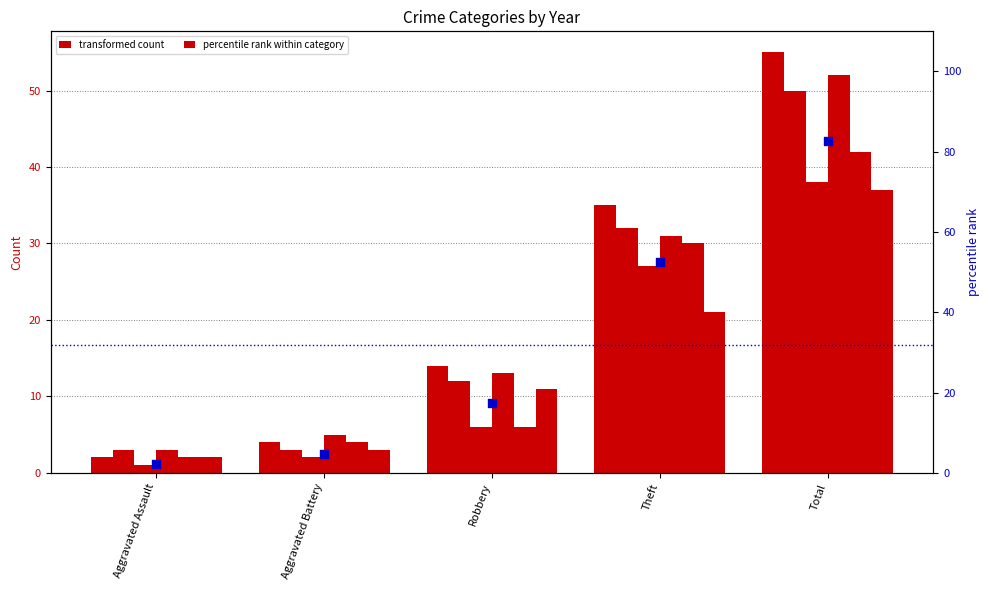

What is the ratio of the value at Total to the value at Aggravated Battery?

17.9